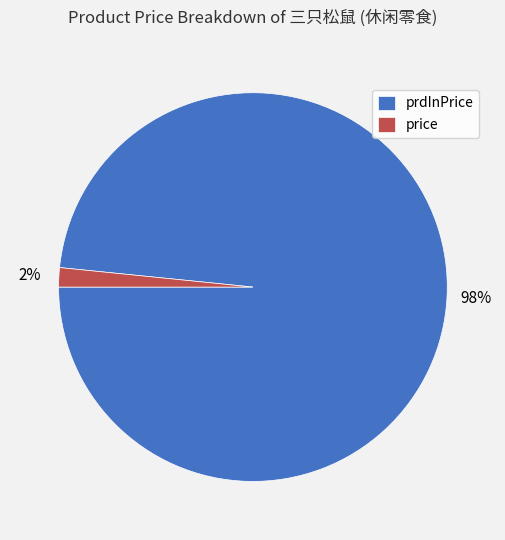

What is the largest slice in the pie chart?

prdInPrice